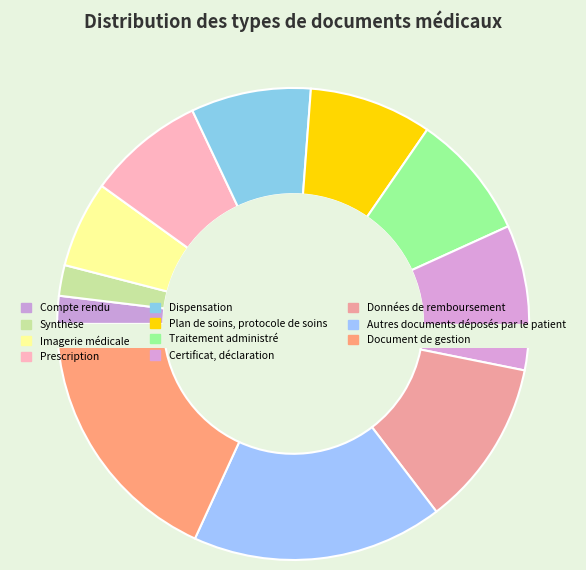

Does any single category account for the majority?

No